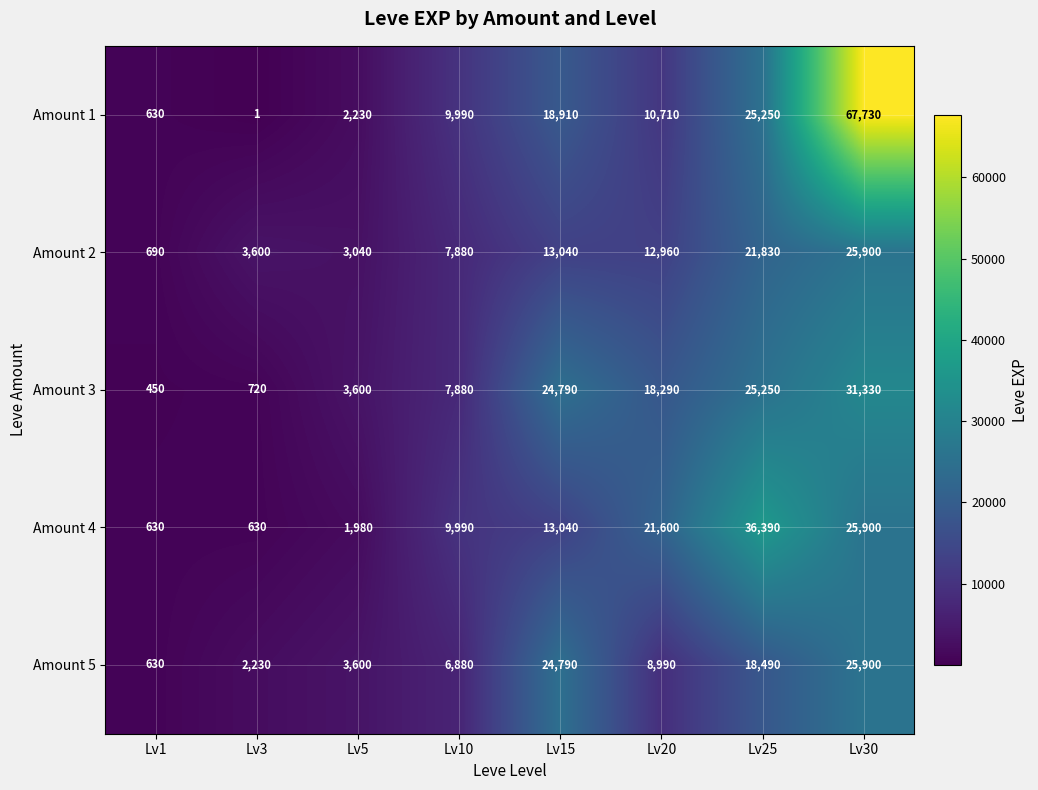

At Lv3, list the series in order from largest to smallest.

Amount 2, Amount 5, Amount 3, Amount 4, Amount 1